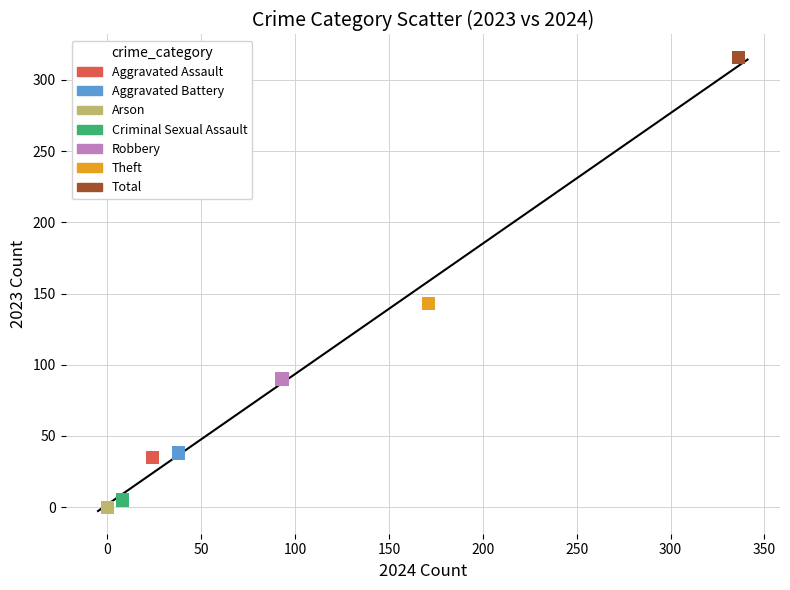

What are all the series names shown in the legend?

Aggravated Assault, Aggravated Battery, Arson, Criminal Sexual Assault, Robbery, Theft, Total